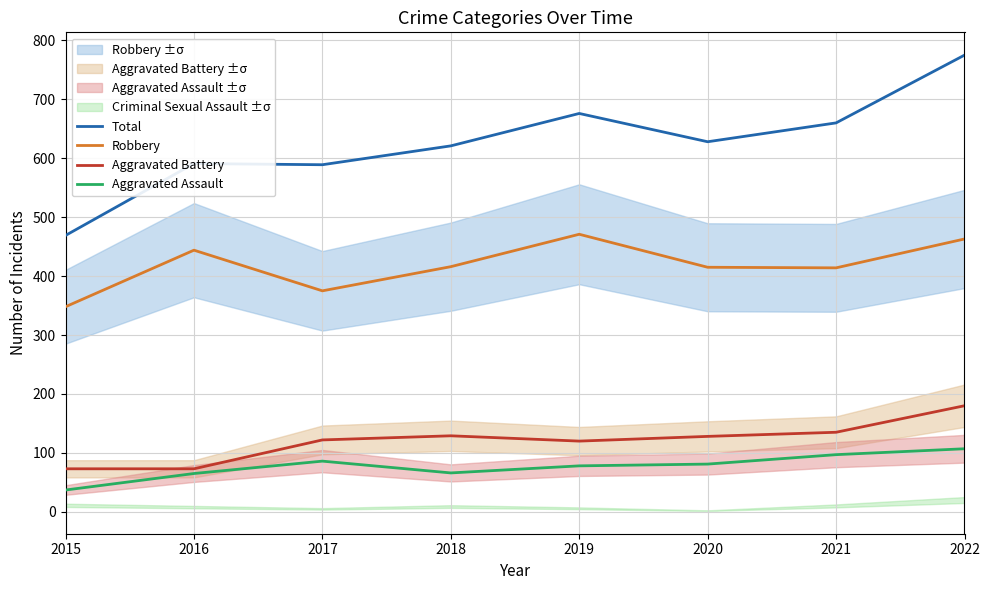

Reading right to left, transcribe all the data shown in this chart.

Total: 775	660	628	676	621	589	591	469
Robbery: 463	414	415	471	416	375	444	348
Aggravated Battery: 180	135	128	120	129	122	73	73
Aggravated Assault: 107	97	81	78	66	86	65	37